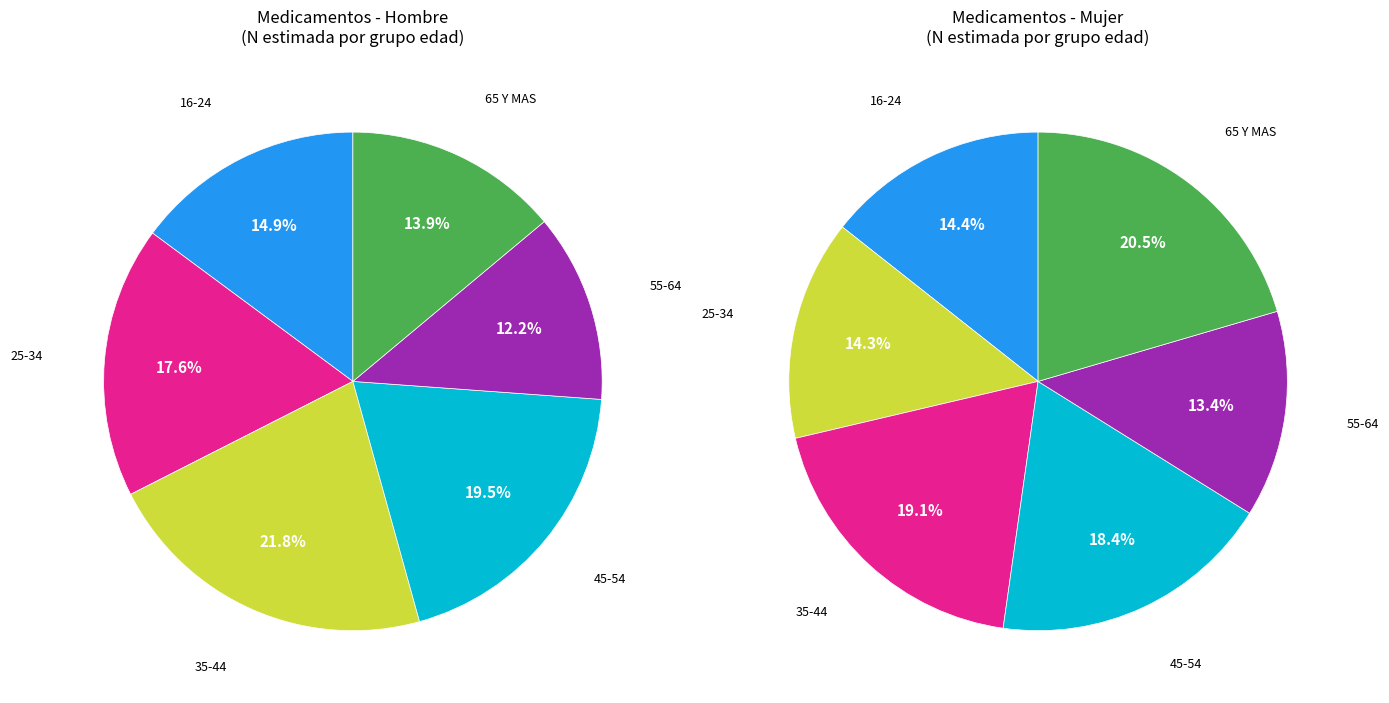

To the nearest percent, what is the difference between the largest and smallest slice percentages?

10%